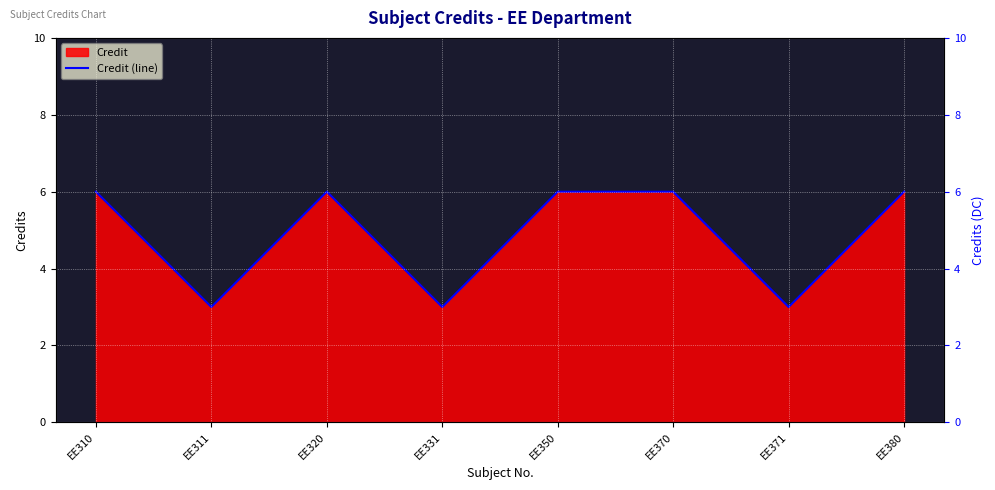

Which category has the lowest value across all series?

EE311